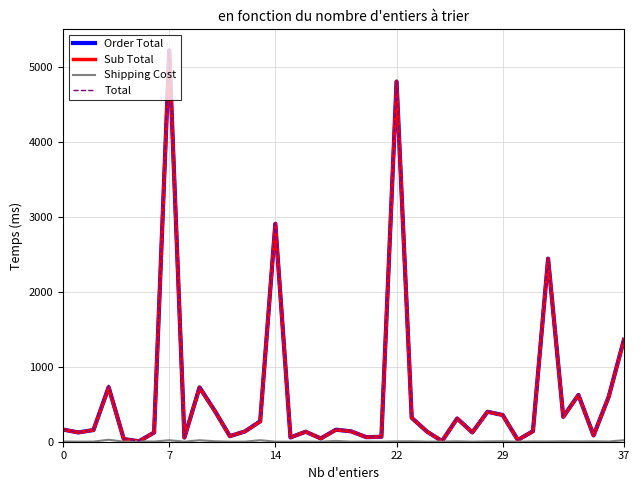

What is the highest value of the Sub Total series?

5213.8